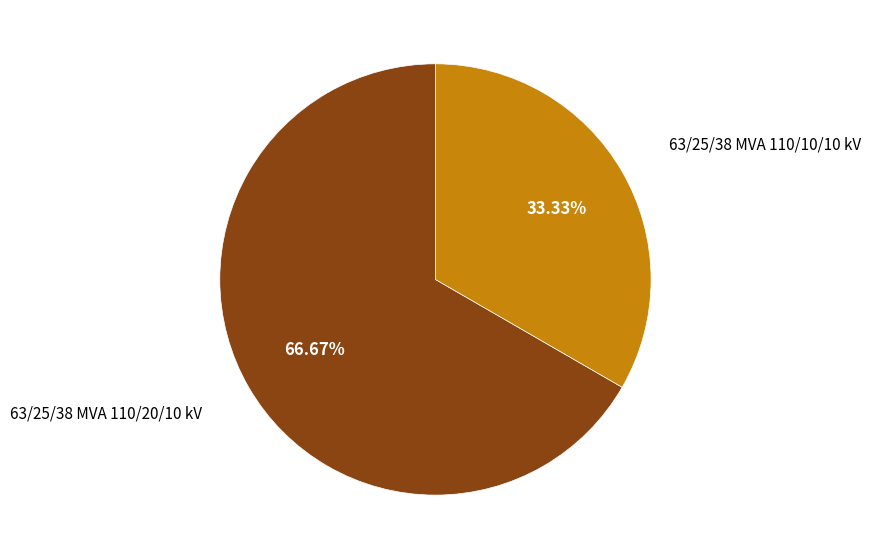

Does any single category account for the majority?

Yes